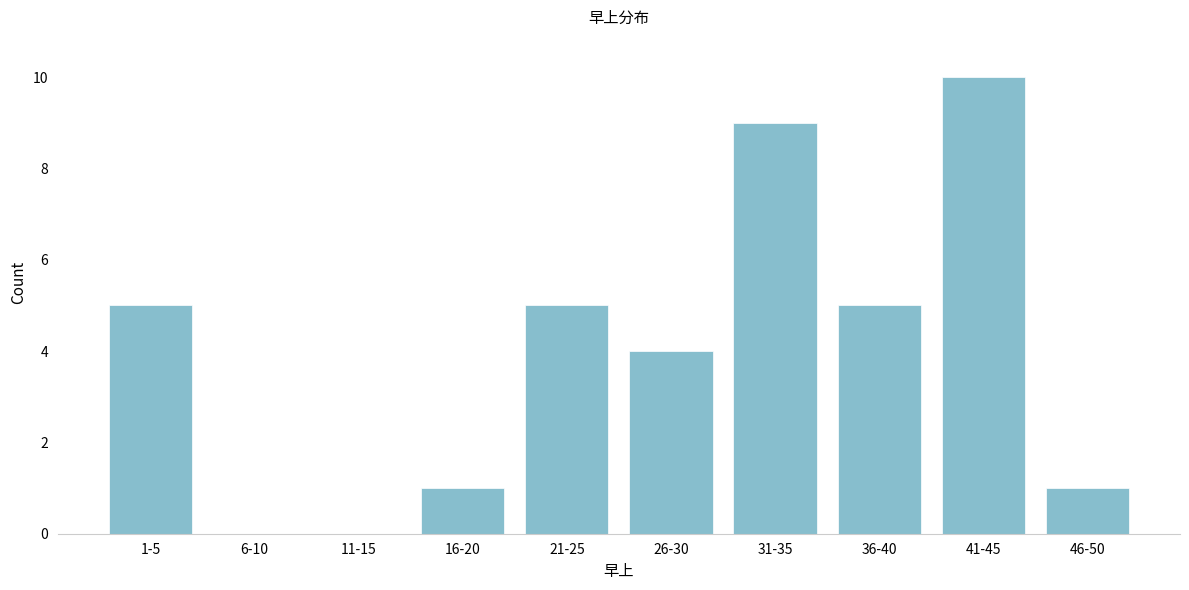

Reading left to right, list all the values displayed in this chart.

1-5=5	6-10=0	11-15=0	16-20=1	21-25=5	26-30=4	31-35=9	36-40=5	41-45=10	46-50=1